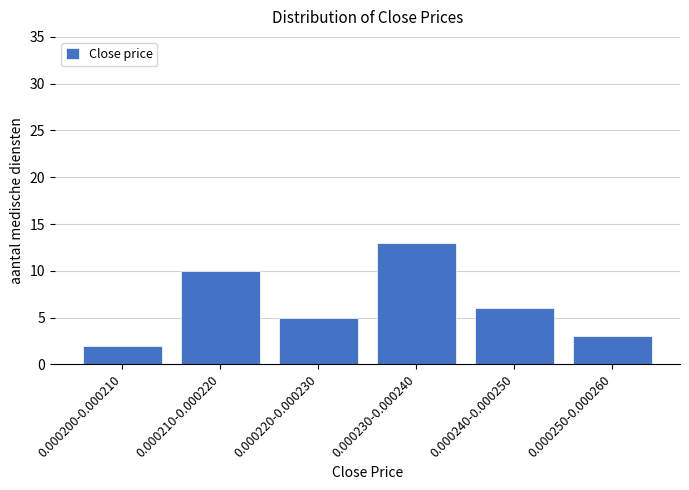

Reading left to right, transcribe all the data shown in this chart.

2	10	5	13	6	3